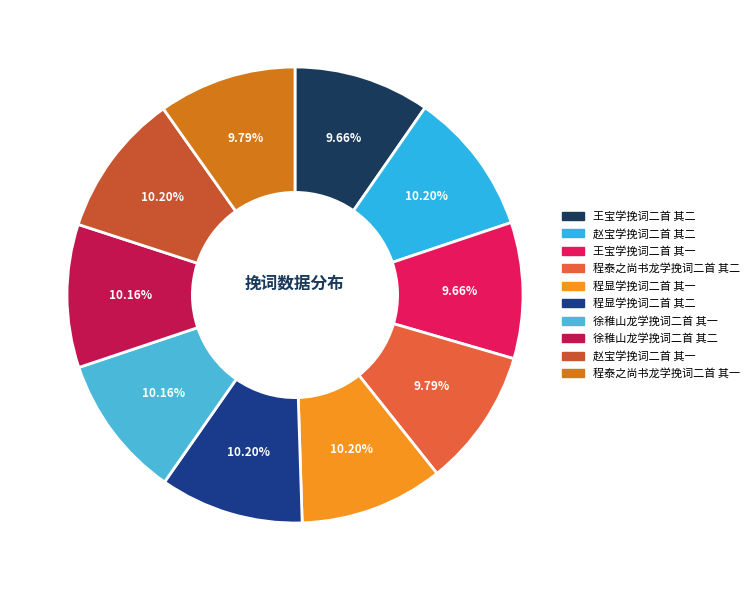

Count the number of slices in the pie.

10